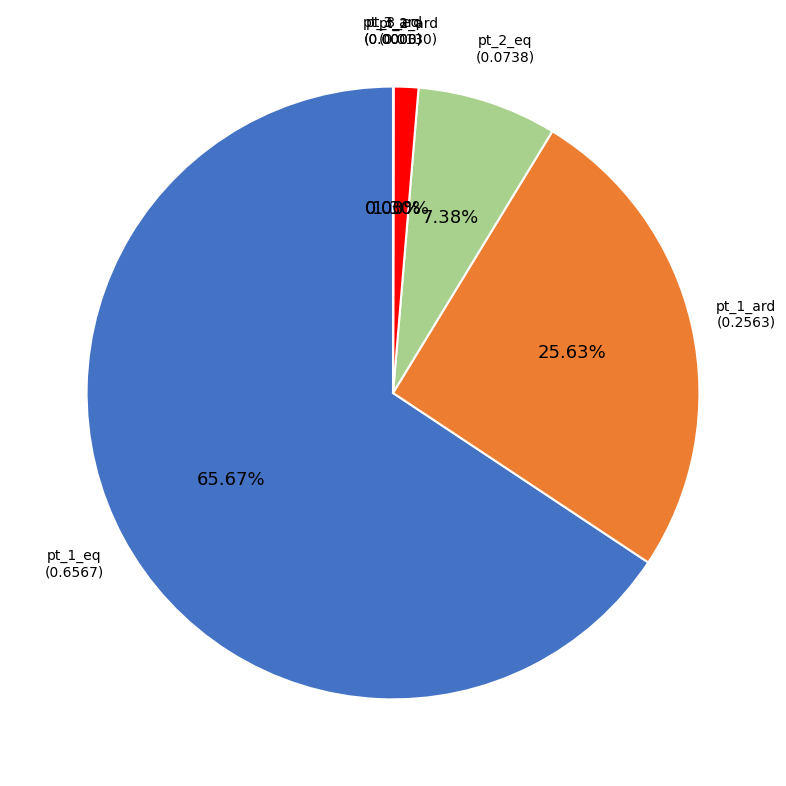

Does pt_1_eq represent more than half of the total?

Yes